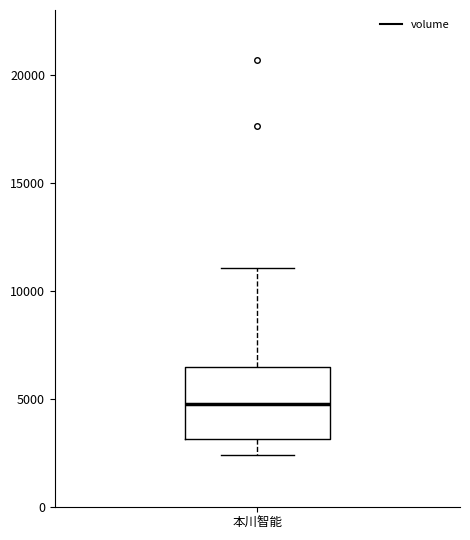

Where does the upper whisker of the box for 本川智能 end on the y-axis? The values are not printed on the chart, so give them approximately, as read against the axis.

11000